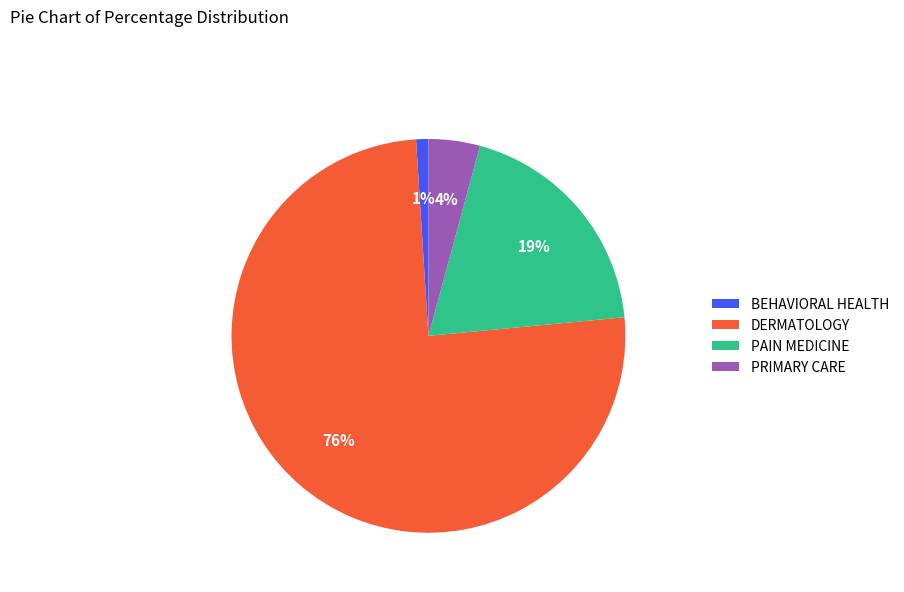

To the nearest percent, what is the average slice percentage?

25%